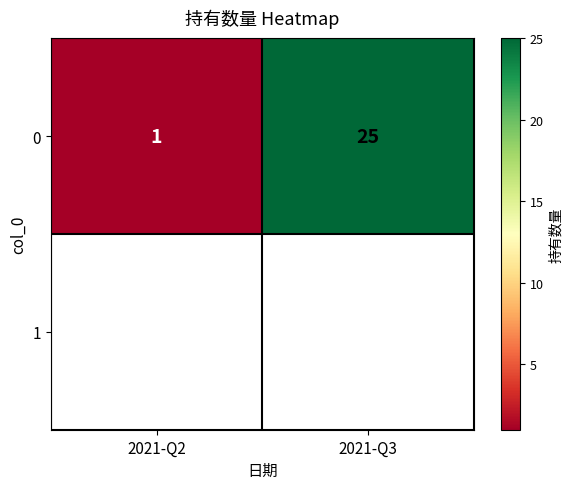

Reading left to right, list all the values displayed in this chart.

2021-Q2=1	2021-Q3=25